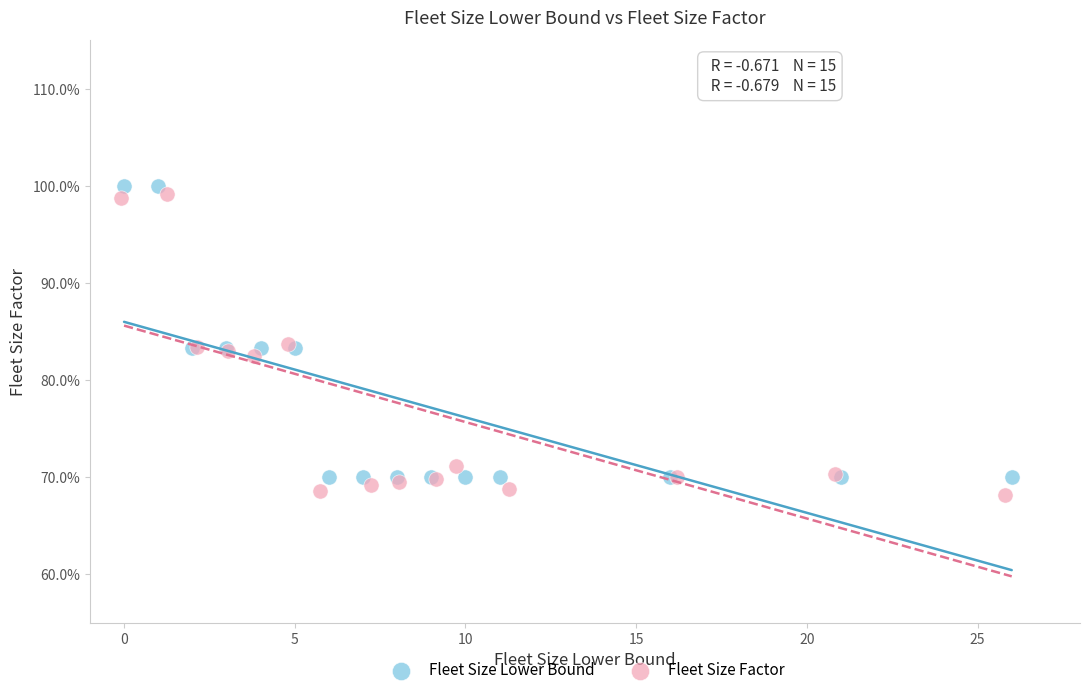

What are all the series names shown in the legend?

Fleet Size Lower Bound, Fleet Size Factor